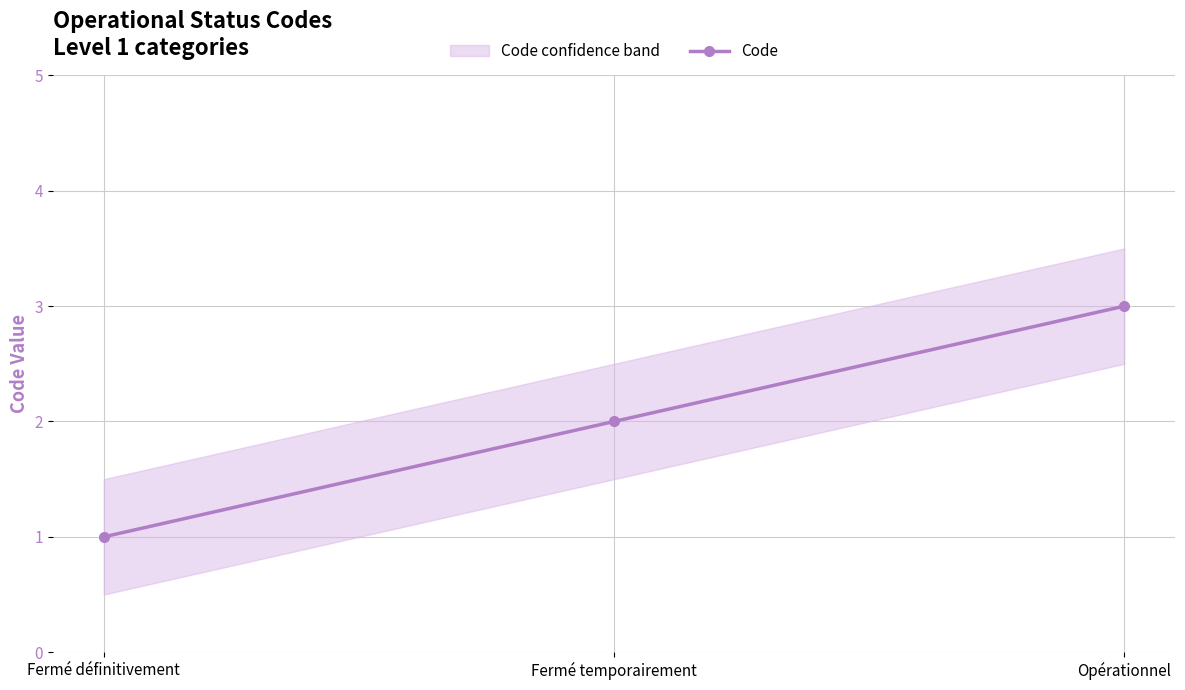

Rank the categories by value from lowest to highest.

Fermé définitivement, Fermé temporairement, Opérationnel